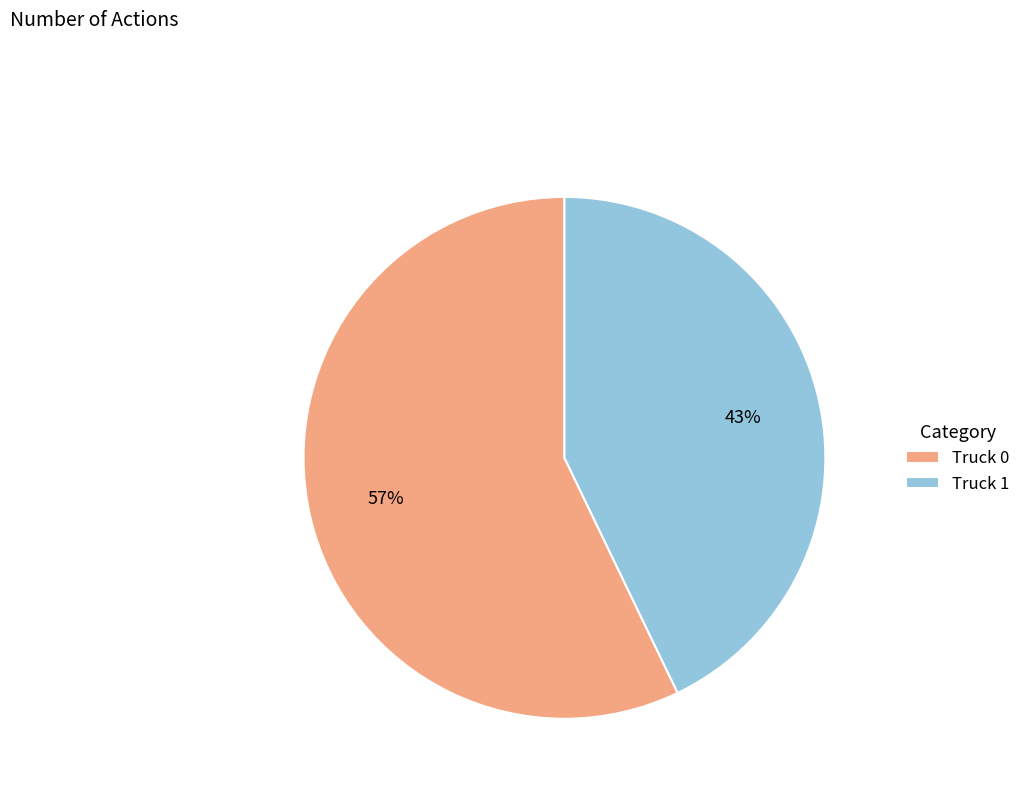

How many slices are in this pie chart?

2